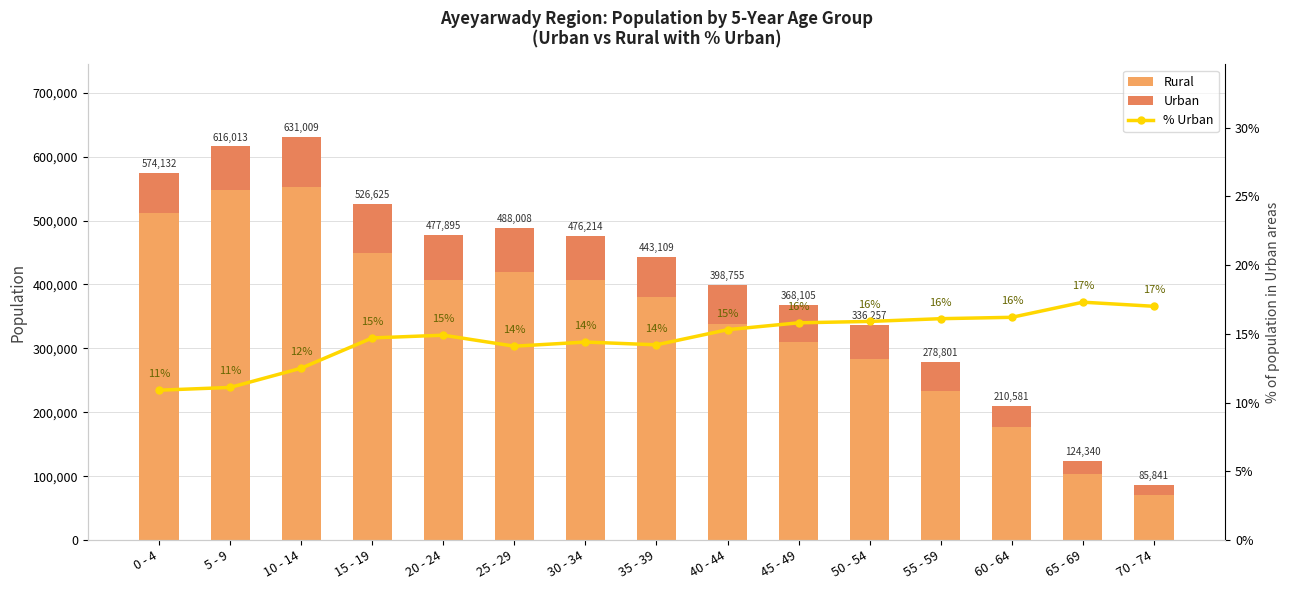

What position from the left is 65 - 69?

14